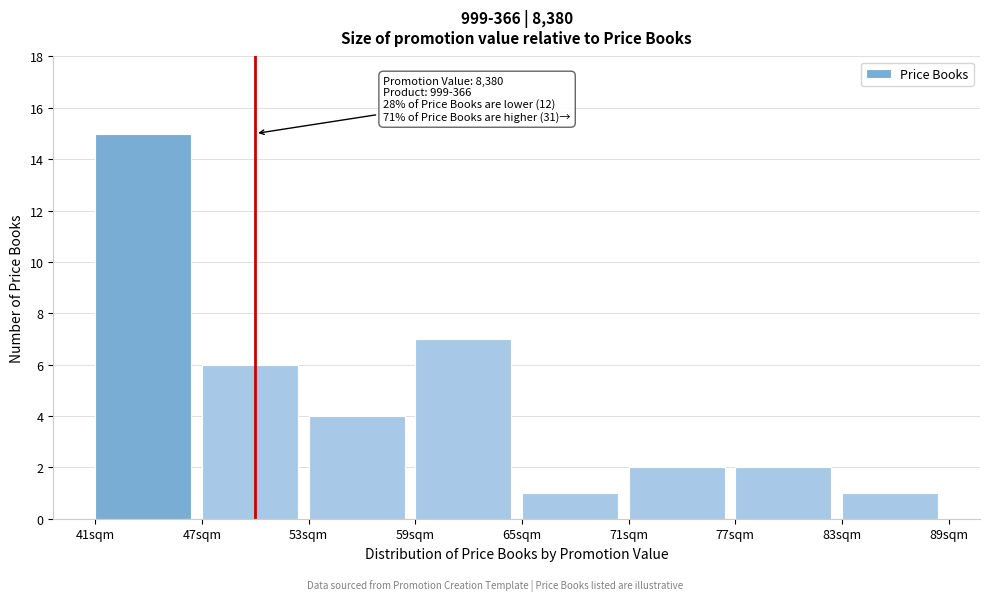

Which range on the x-axis has the tallest bar?

41 to 47